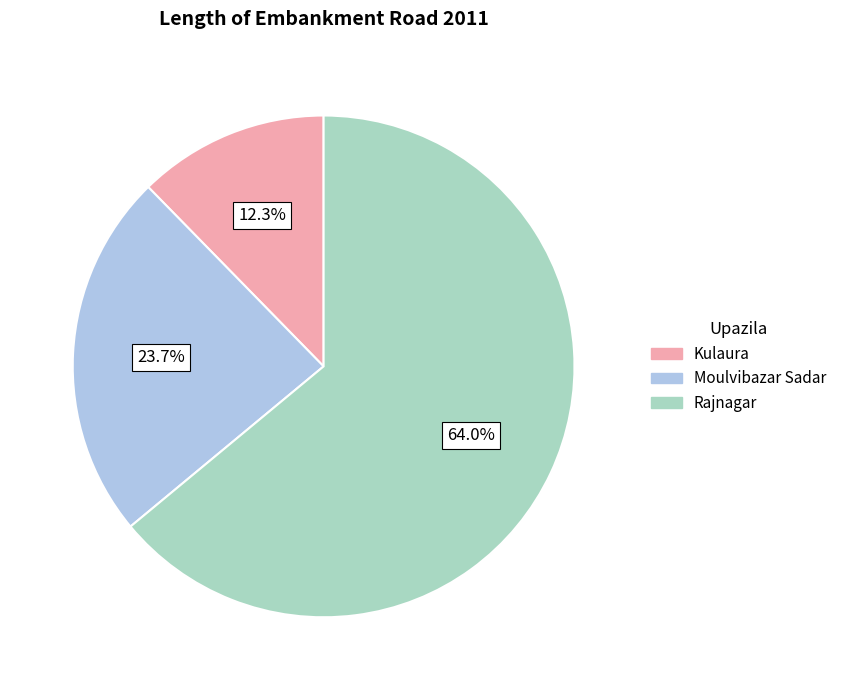

Which category has the smallest portion of the pie?

Kulaura